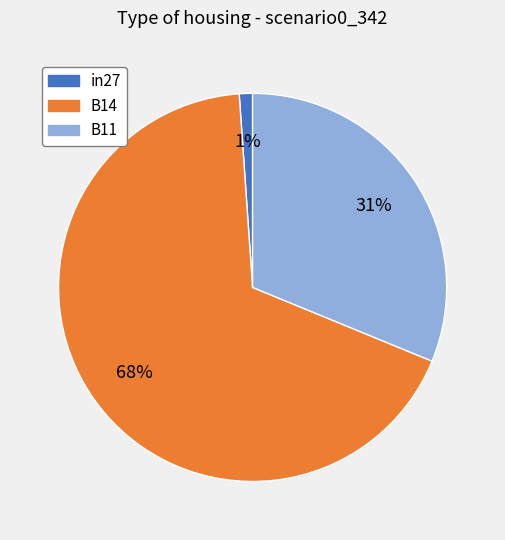

To the nearest percent, what is the combined percentage of B14 and B11?

99%